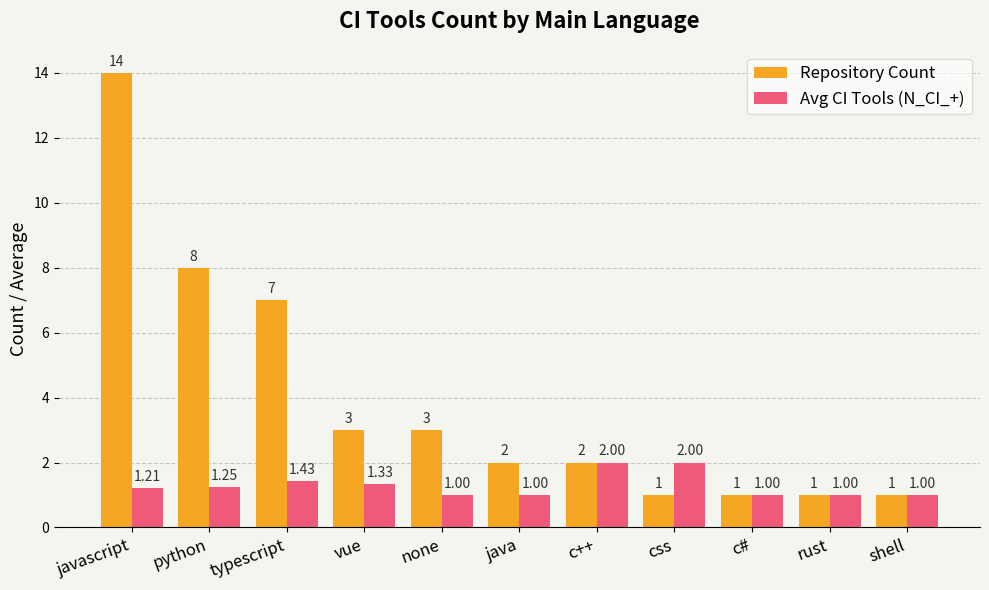

At which label does Repository Count first exceed 2?

javascript